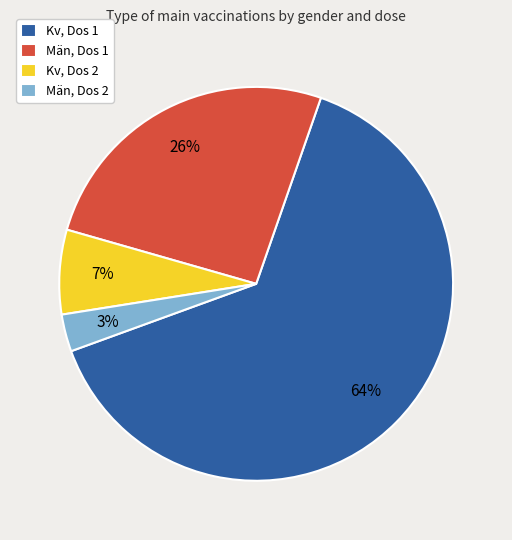

Approximately how many times larger is the value at Män, Dos 2 compared to Kv, Dos 2?

0.4